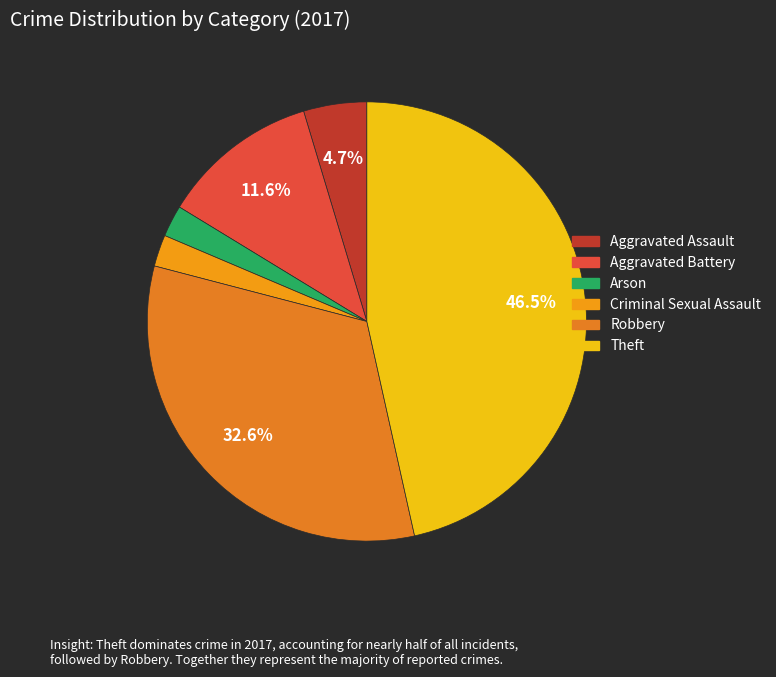

How many slices are in this pie chart?

6